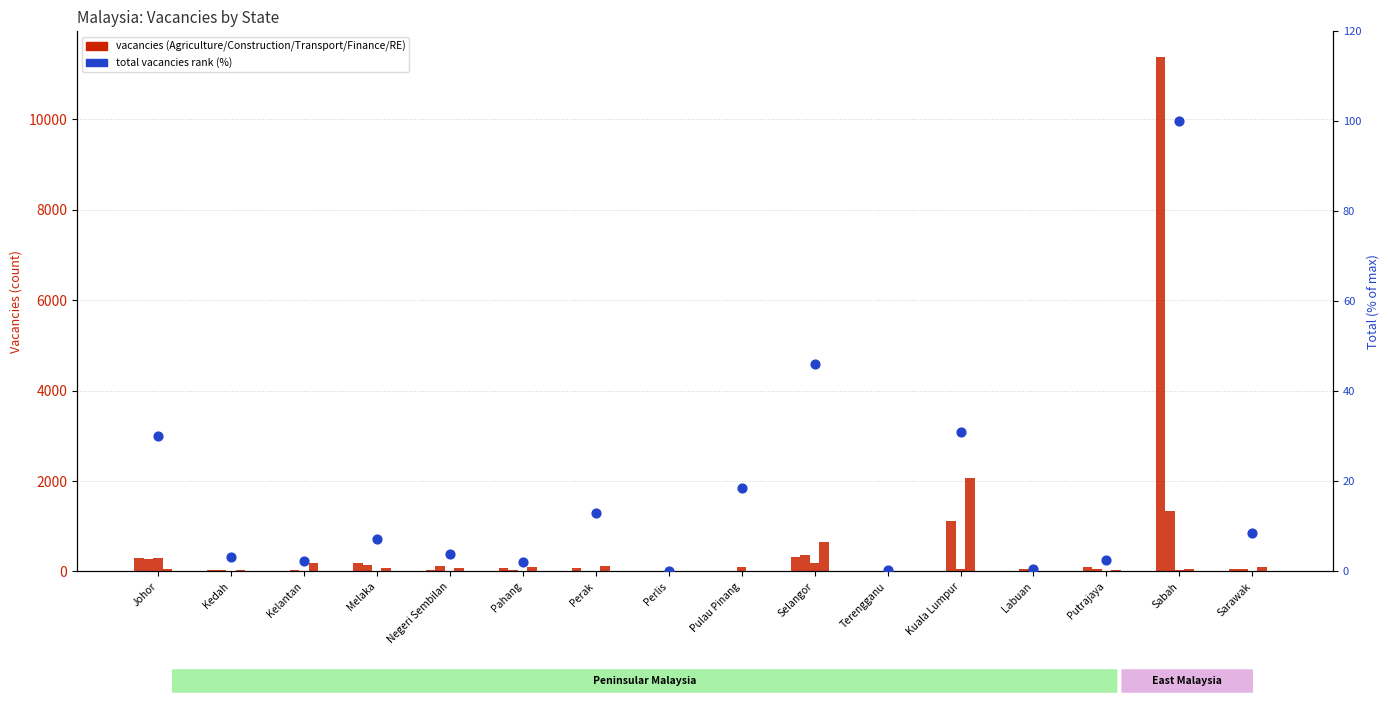

What is the total value across all series at Putrajaya?

191.6